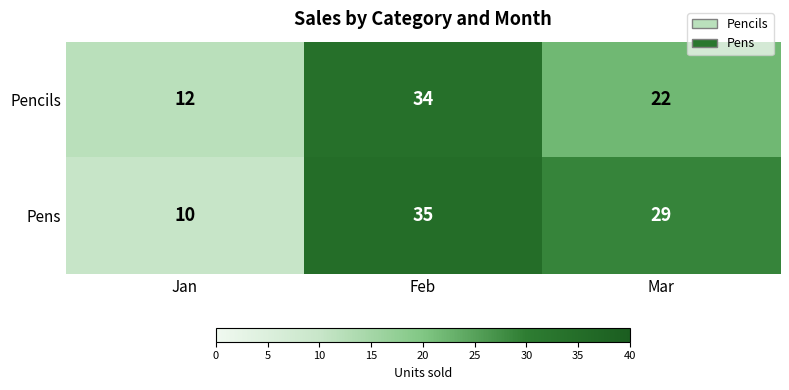

Which series has the largest total across all categories?

Pens